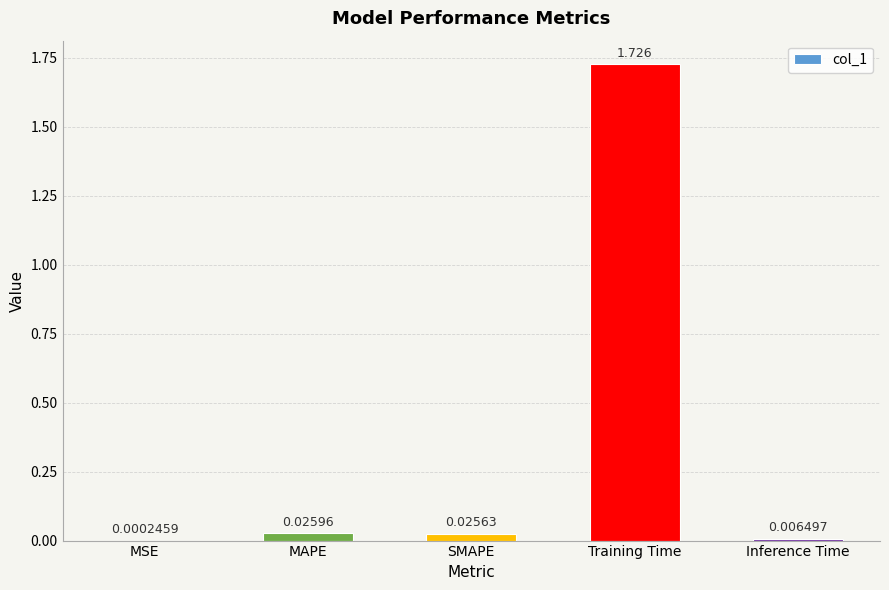

What is the change in value from SMAPE to Training Time?

+1.7